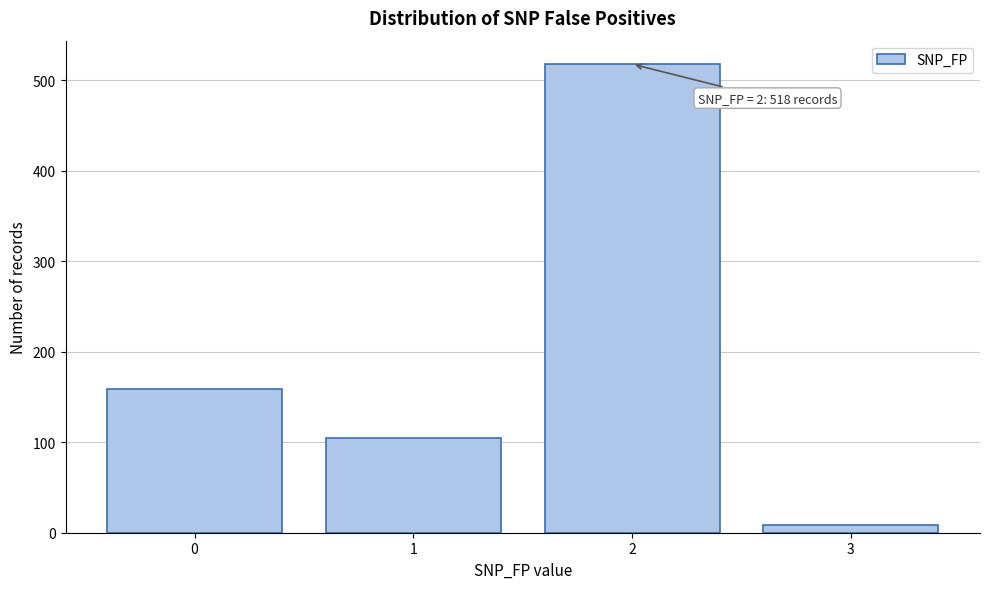

Reading left to right, extract all data points from this chart.

159	105	518	9